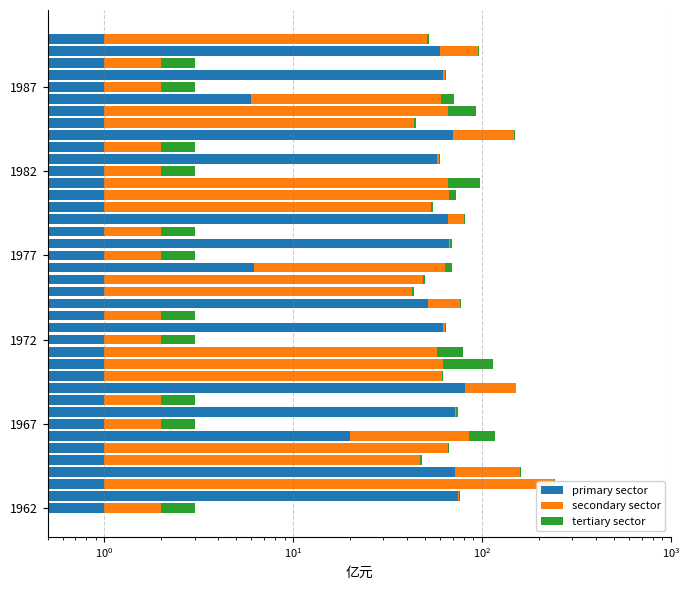

What is the sum of the tertiary sector values at 13 and 16?

22.2